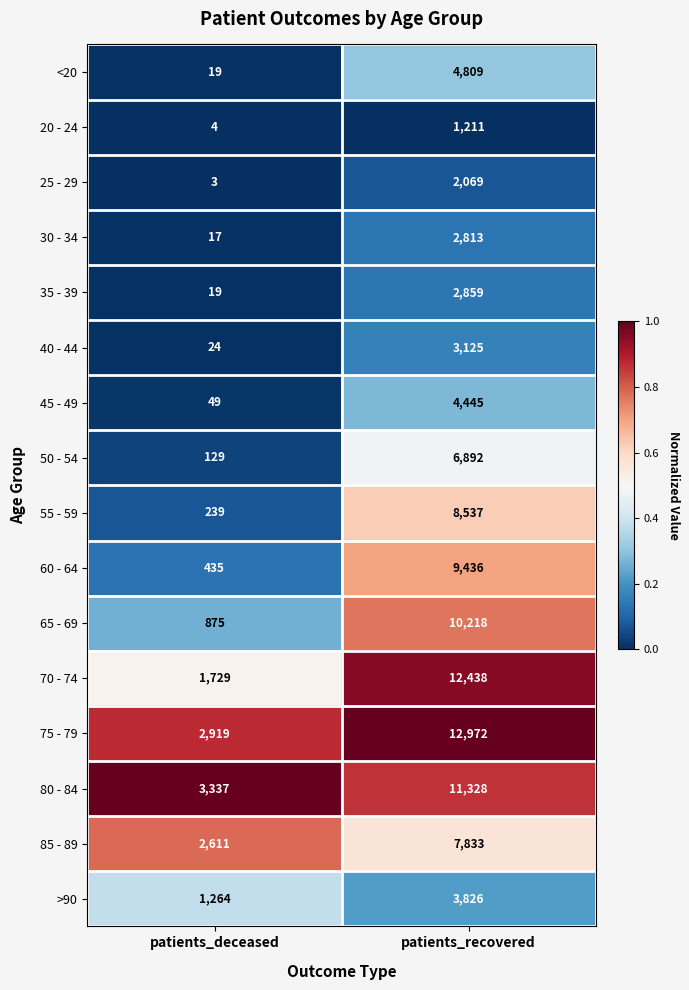

At which label is 60 - 64 closest to 4935?

patients_deceased